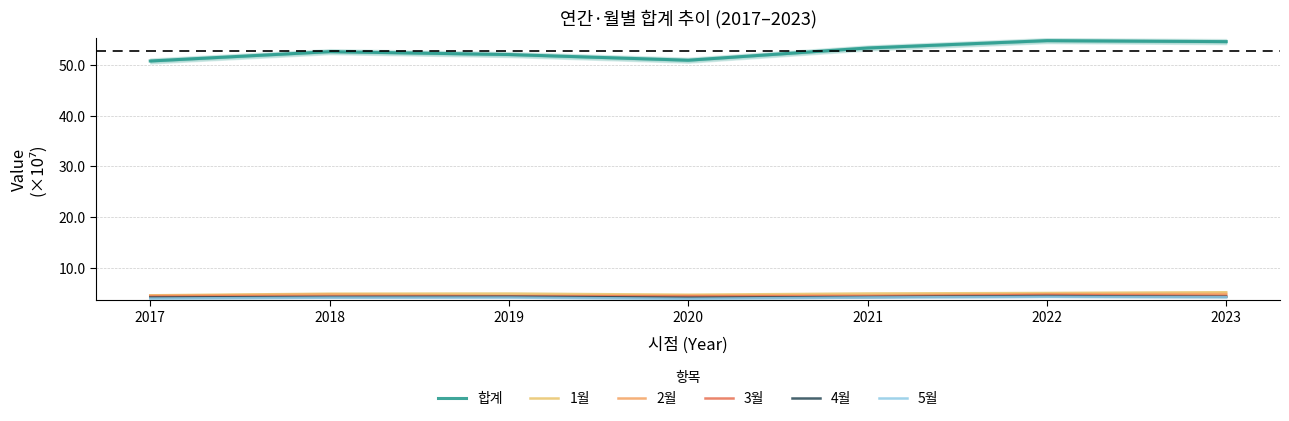

Rank the series by their maximum value, from lowest to highest.

5월, 4월, 3월, 2월, 1월, 합계